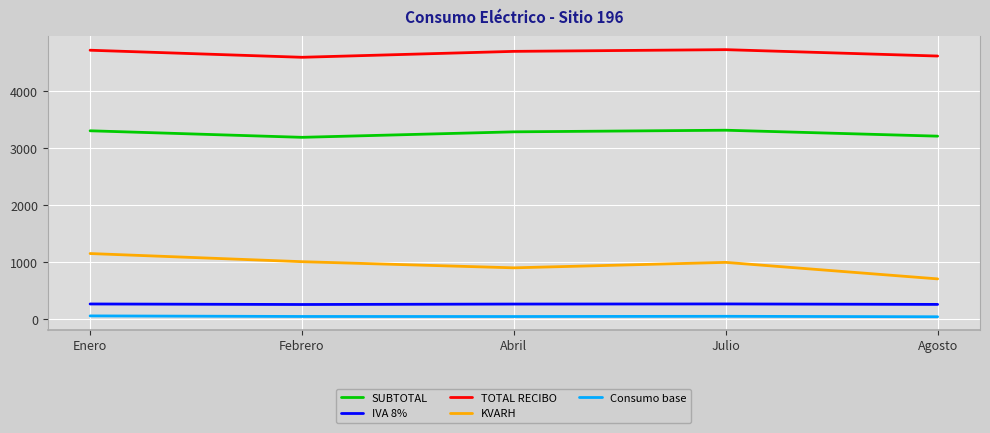

The value of TOTAL RECIBO at Abril is 6121.9. True or false?

False